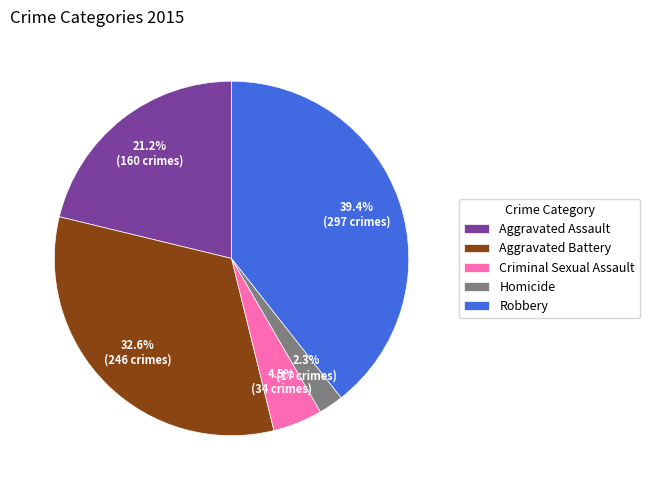

Which slice is the smallest?

Homicide